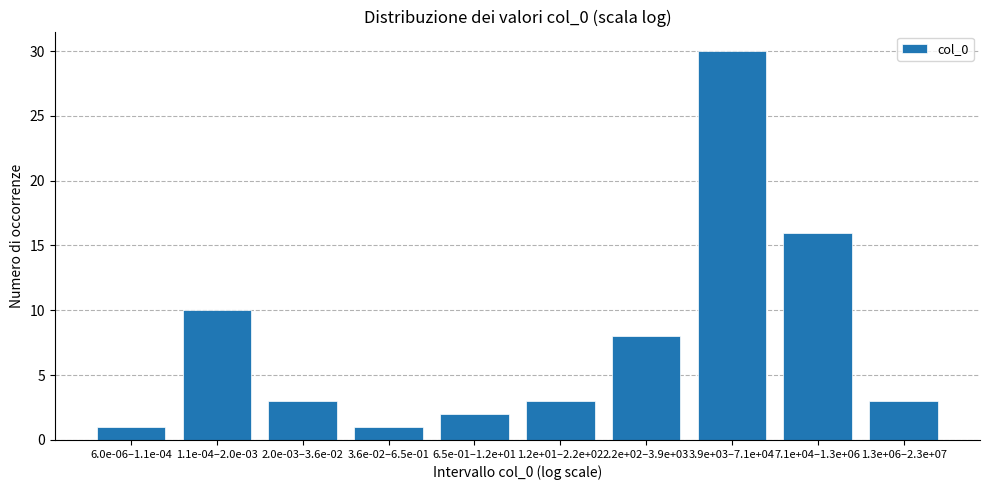

Reading left to right, extract all data points from this chart.

6.0e-06–1.1e-04=1	1.1e-04–2.0e-03=10	2.0e-03–3.6e-02=3	3.6e-02–6.5e-01=1	6.5e-01–1.2e+01=2	1.2e+01–2.2e+02=3	2.2e+02–3.9e+03=8	3.9e+03–7.1e+04=30	7.1e+04–1.3e+06=16	1.3e+06–2.3e+07=3